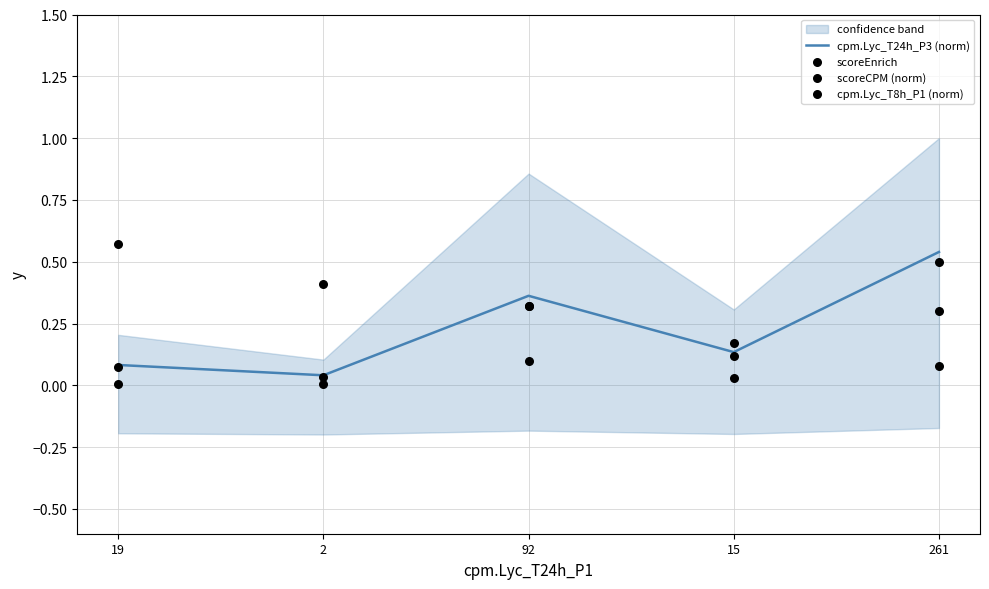

Which series contains the highest Y value?

scoreEnrich